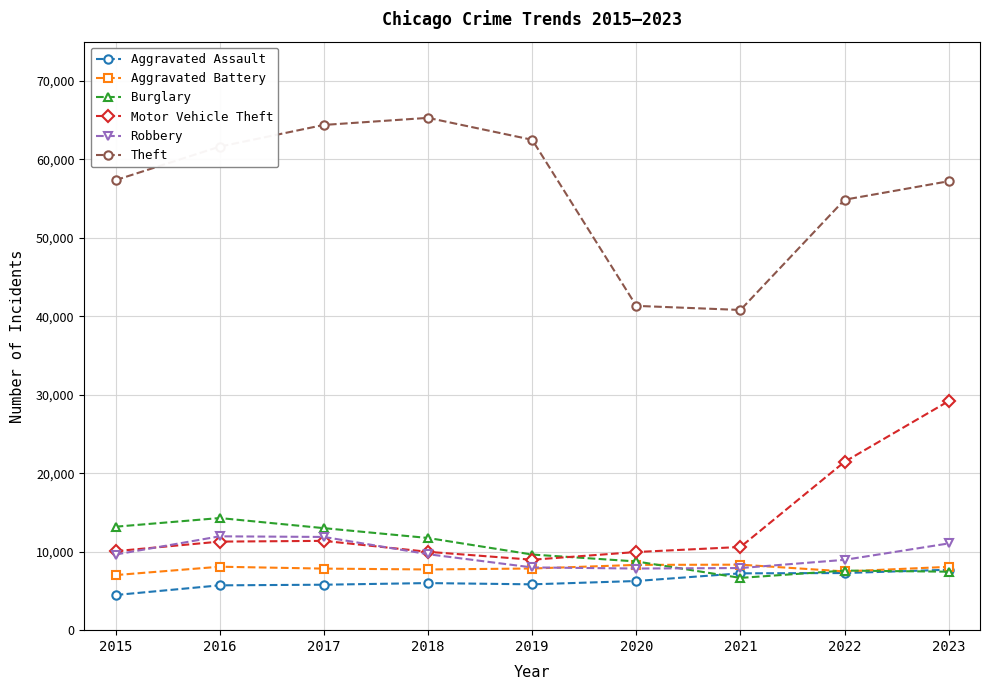

The Robbery series shows 11960 at 2016. True or false?

True